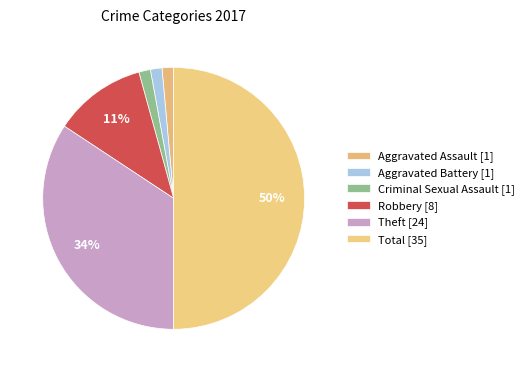

To the nearest percent, what is the difference between the largest and smallest slice percentages?

49%